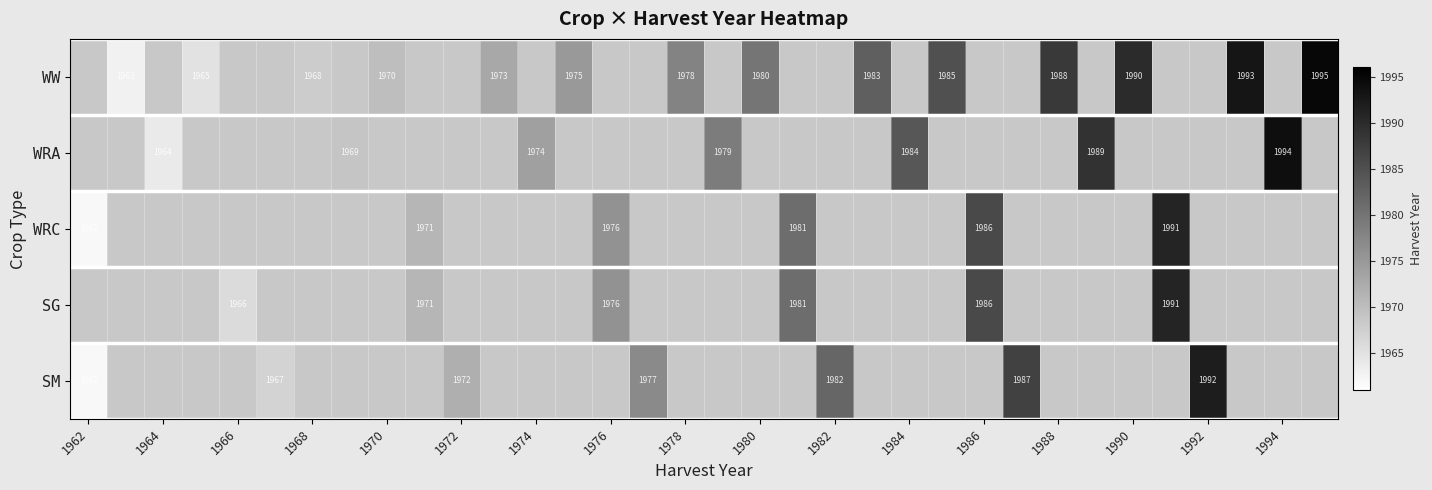

The value of SG at 1976 is 1976. True or false?

True